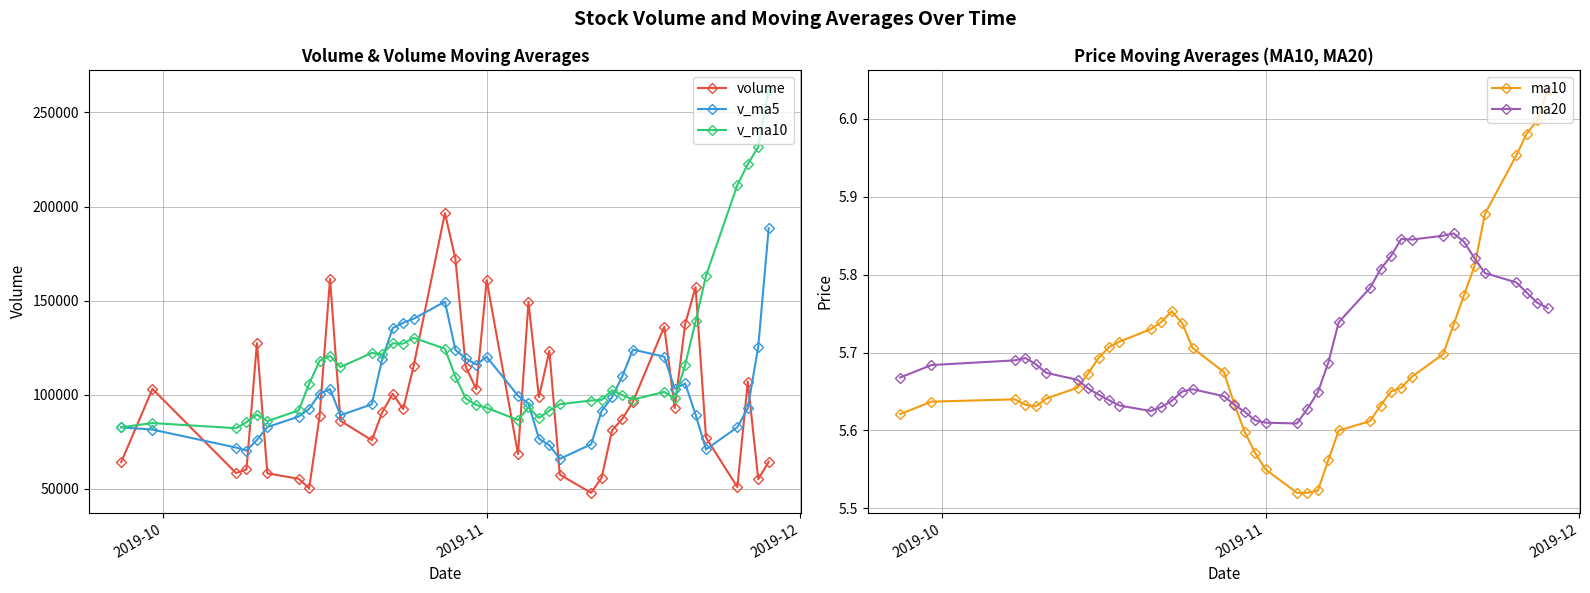

In volume, how many points are lower than both neighbors (excluding endpoints)?

11